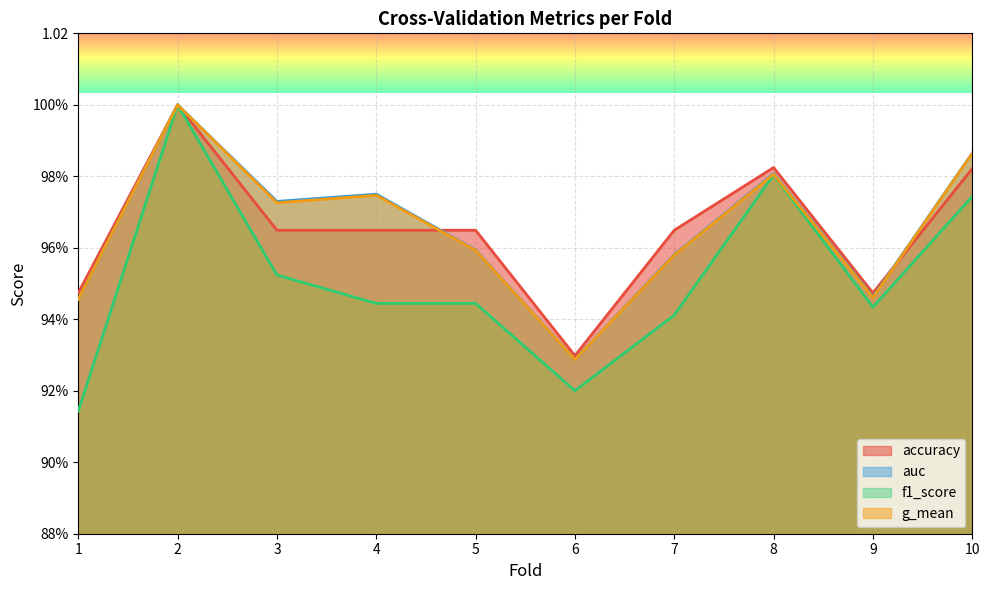

What are all the series names shown in the legend?

accuracy, auc, f1_score, g_mean